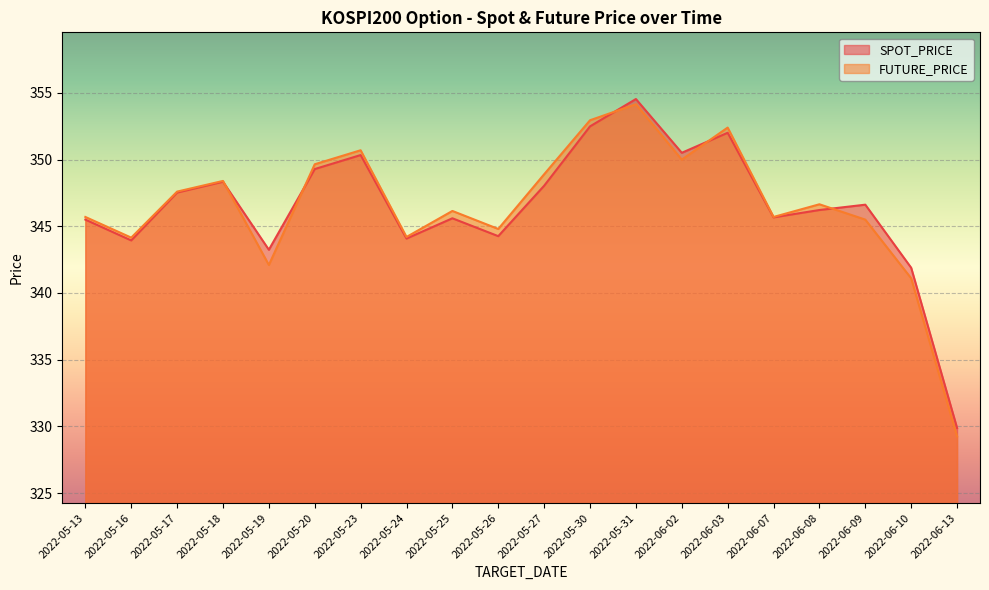

What position from the left is 2022-05-23?

7